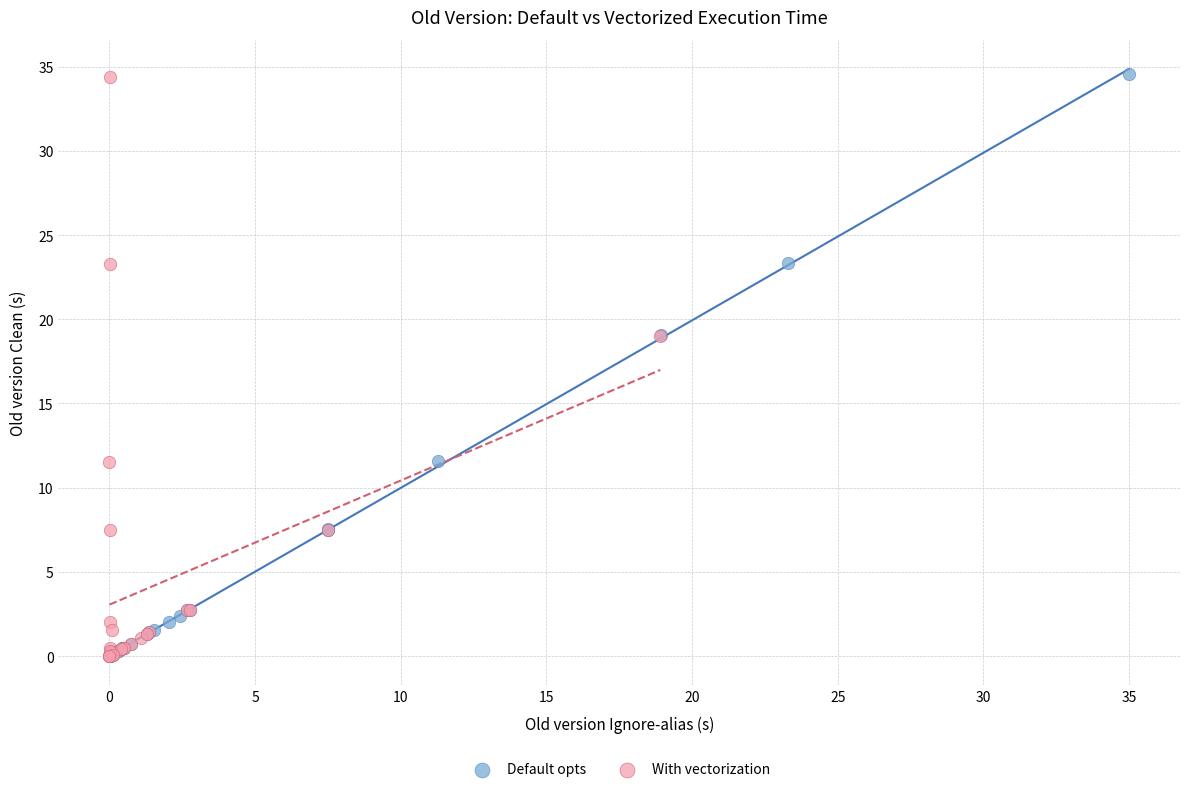

Which series has the largest Y range (max minus min)?

Default opts